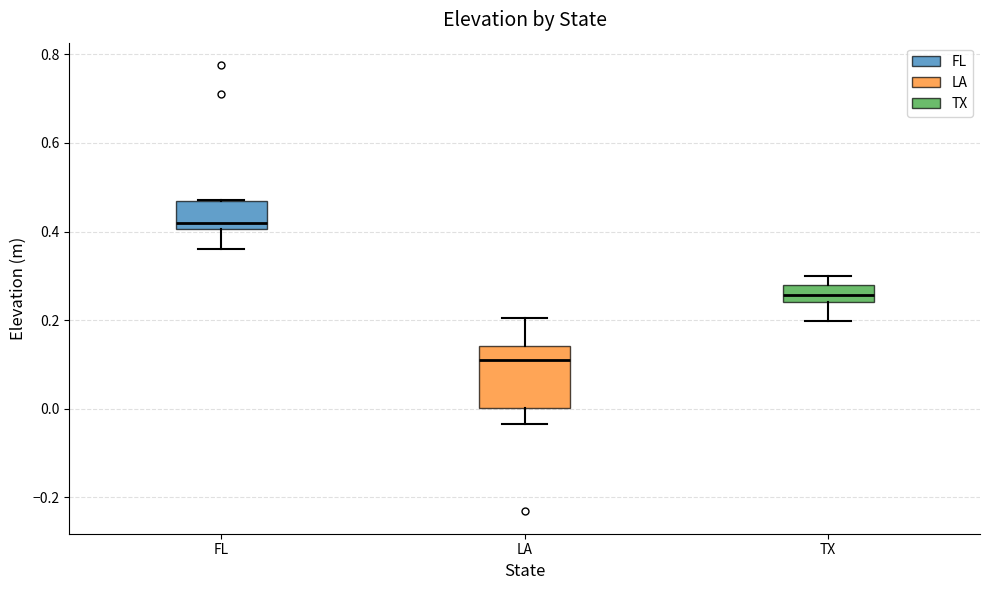

Reading left to right, transcribe this box plot: for each box, give where its median line is, the range the box spans, and where its two whiskers end, as read against the y-axis. The values are not printed on the chart, so give them approximately, as read against the axis.

FL: median 0.42, box 0.40 to 0.46, whiskers 0.36 to 0.48
LA: median 0.10, box 0.00 to 0.14, whiskers -0.04 to 0.20
TX: median 0.26, box 0.24 to 0.28, whiskers 0.20 to 0.30